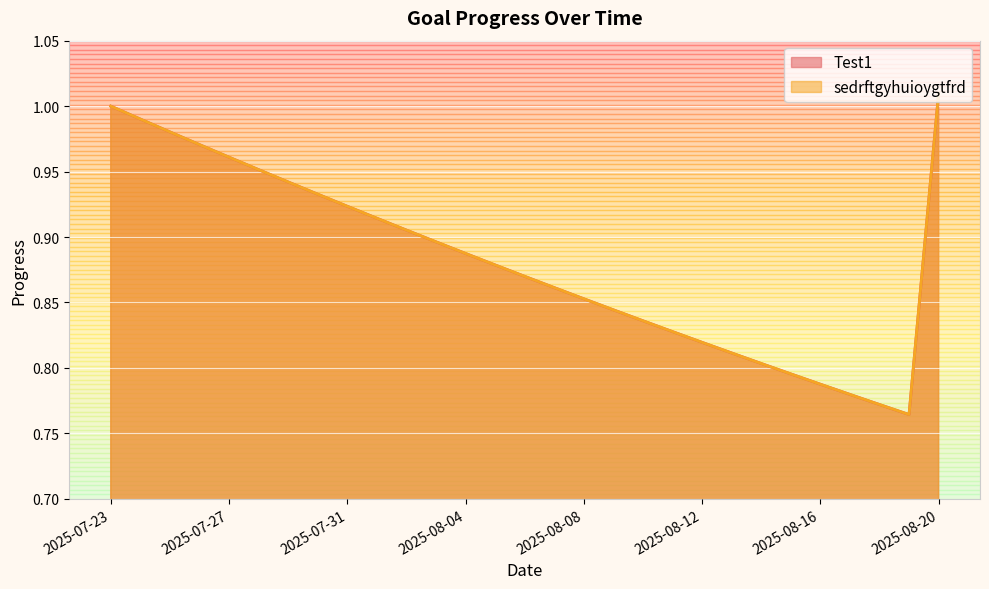

What is the approximate value of sedrftgyhuioygtfrd at 2025-08-07?

0.9